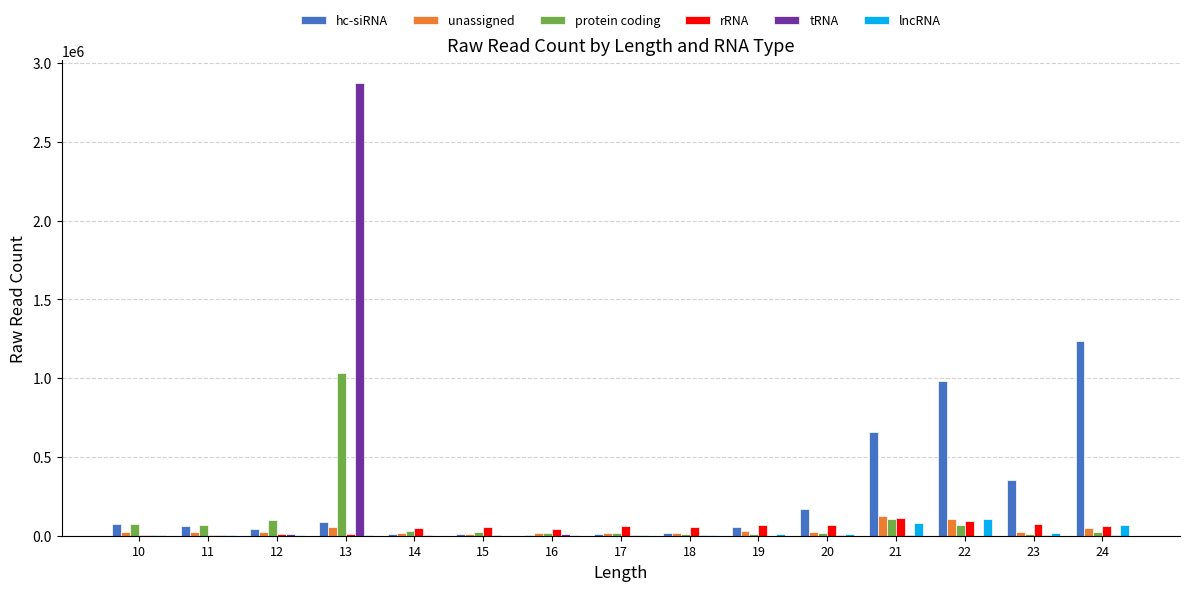

Is the value of protein coding at 13 greater than the value of tRNA at 13?

No